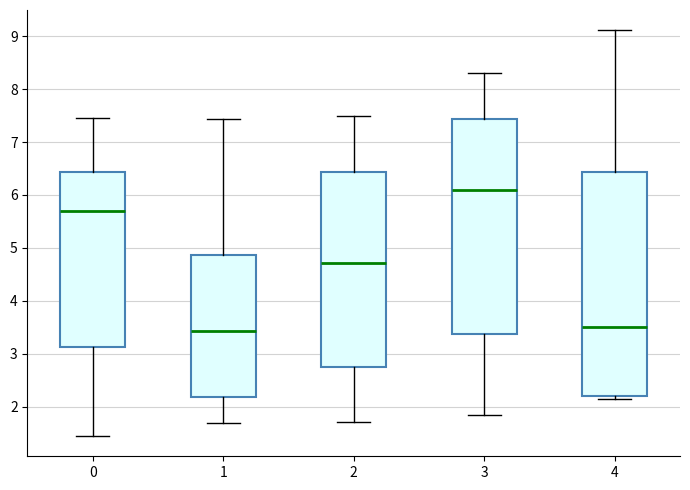

Reading left to right, transcribe this box plot: for each box, give where its median line is, the range the box spans, and where its two whiskers end, as read against the y-axis. The values are not printed on the chart, so give them approximately, as read against the axis.

0: median 5.7, box 3.1 to 6.4, whiskers 1.4 to 7.5
1: median 3.4, box 2.2 to 4.9, whiskers 1.7 to 7.4
2: median 4.7, box 2.8 to 6.4, whiskers 1.7 to 7.5
3: median 6.1, box 3.4 to 7.4, whiskers 1.8 to 8.3
4: median 3.5, box 2.2 to 6.4, whiskers 2.1 to 9.1